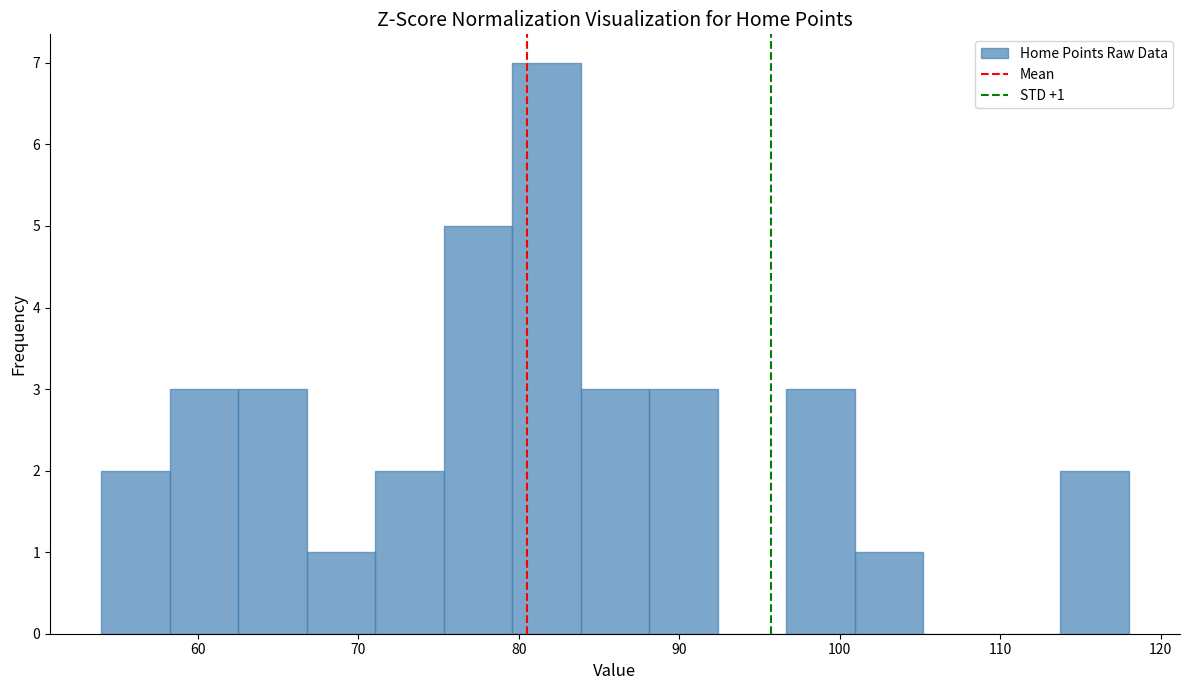

Over which range of the x-axis is the bar tallest?

80 to 84